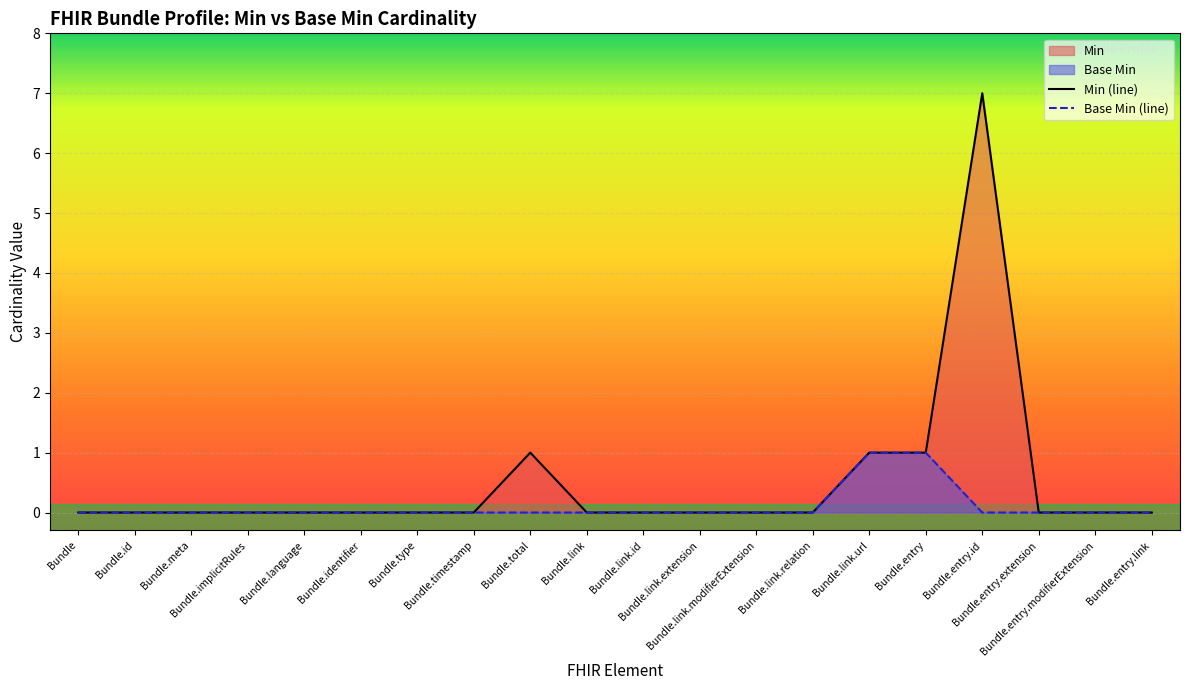

What position from the right is Bundle.id?

19